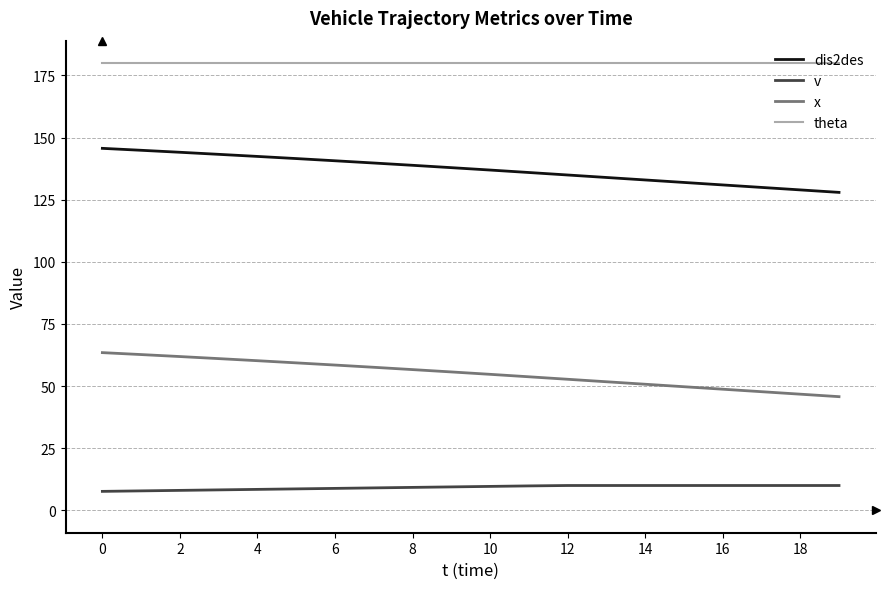

True or false: theta and v cross at least once.

False